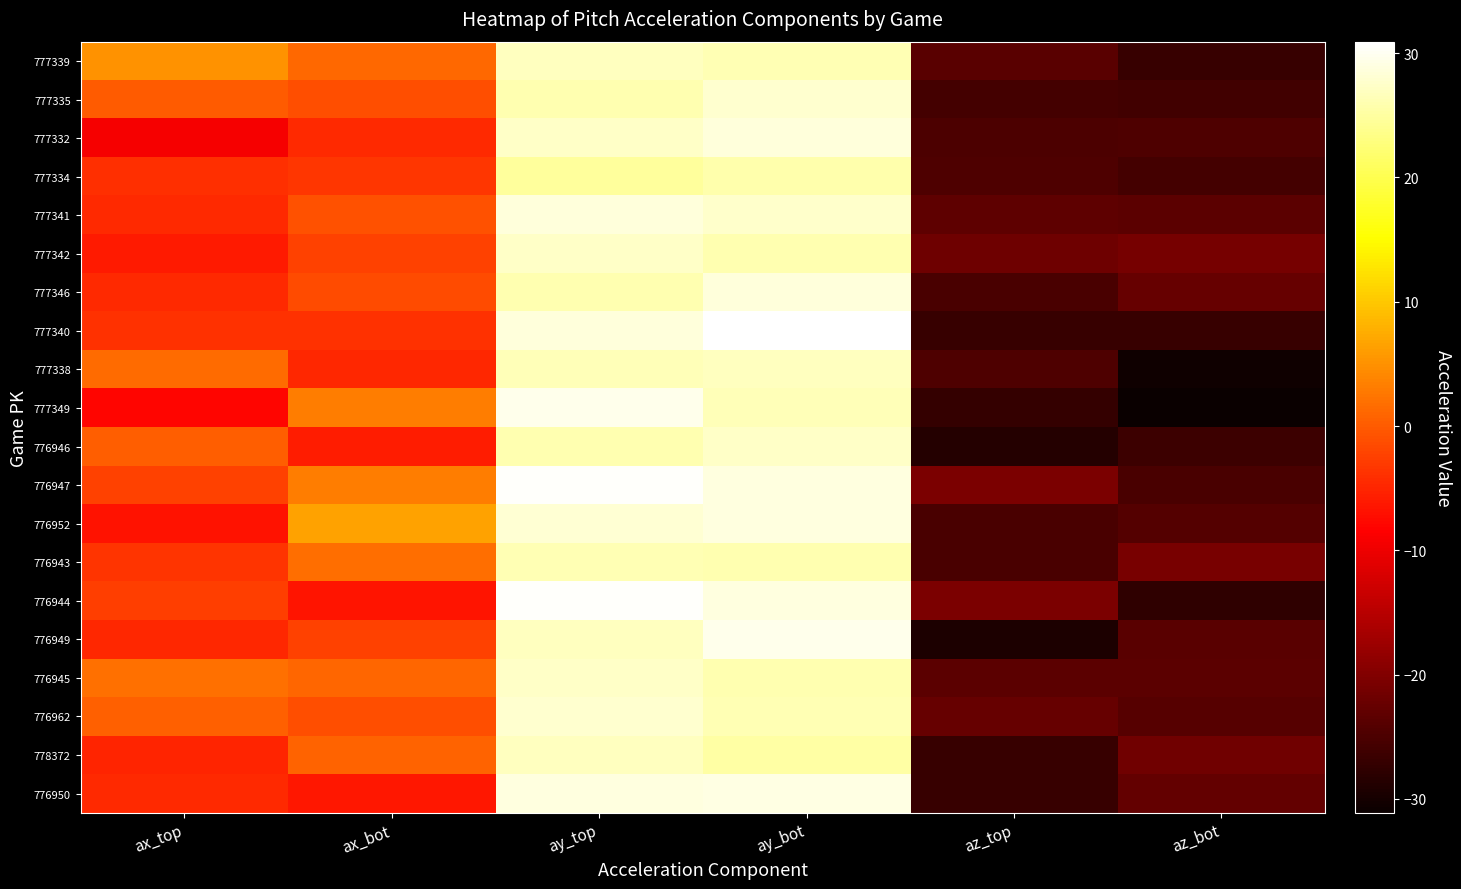

List the series in order of their peak value, lowest first.

777334, 776943, 777339, 778372, 777338, 777342, 776945, 776946, 776962, 777335, 777341, 777346, 777332, 776952, 776950, 776949, 777349, 776947, 776944, 777340